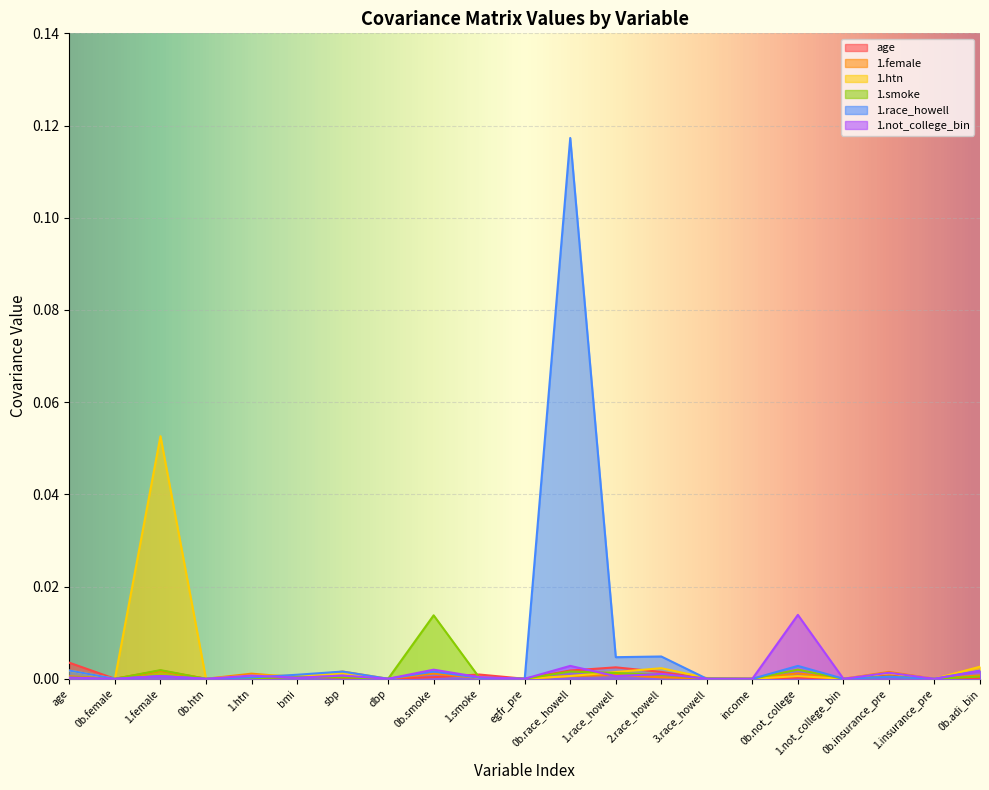

What is the greatest value displayed?

0.1